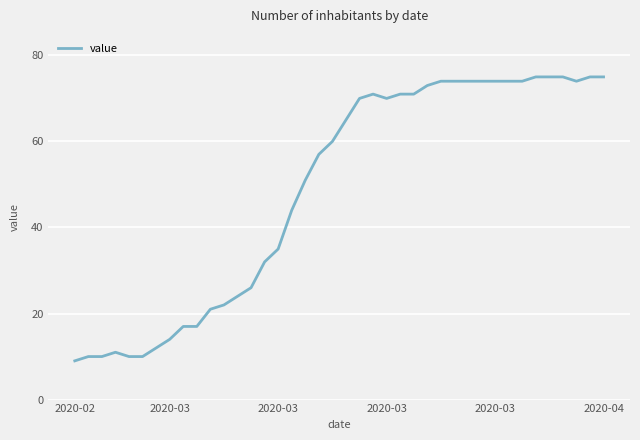

True or false: the data has more than 1 interior local peaks.

True